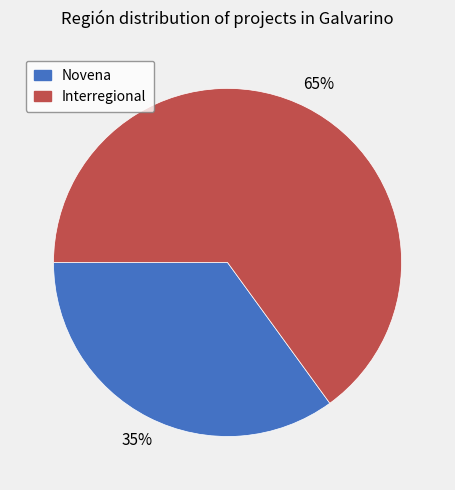

Which category accounts for the majority?

Interregional